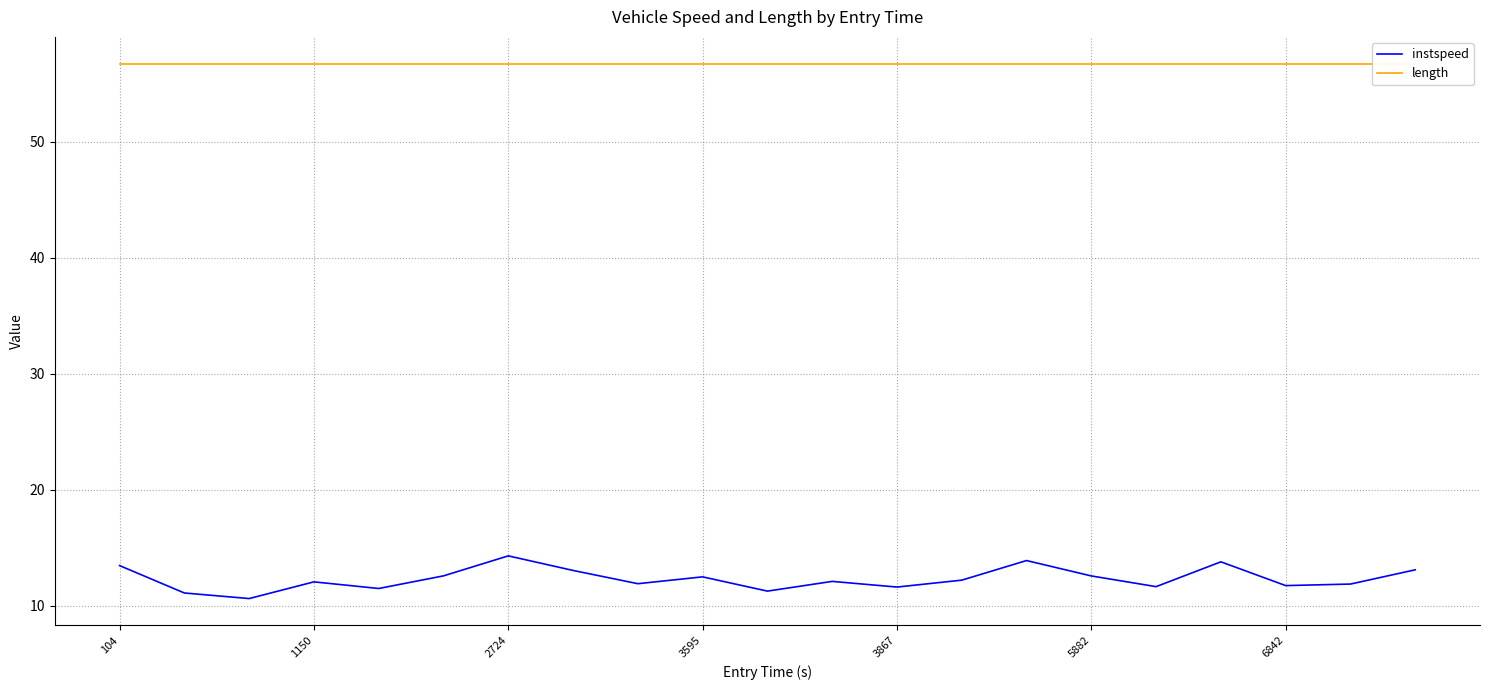

What is the minimum value for instspeed?

10.6